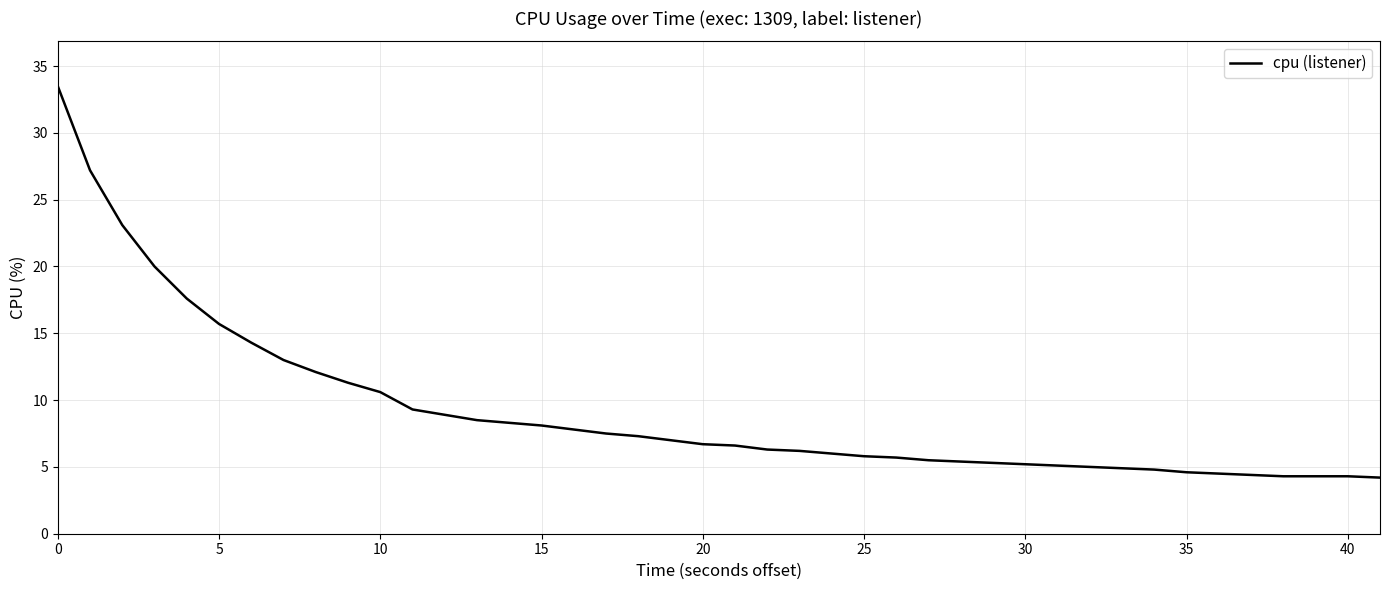

What is the greatest value displayed?

33.5